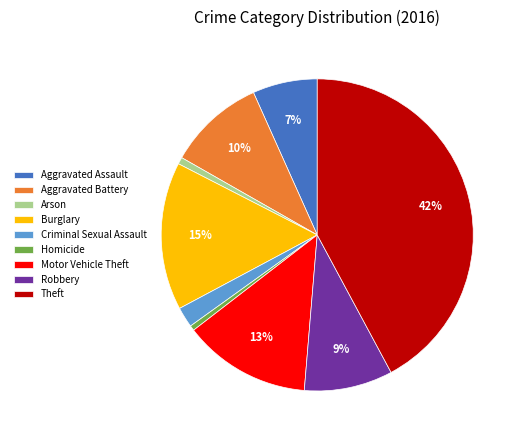

Which category has the biggest portion of the pie?

Theft